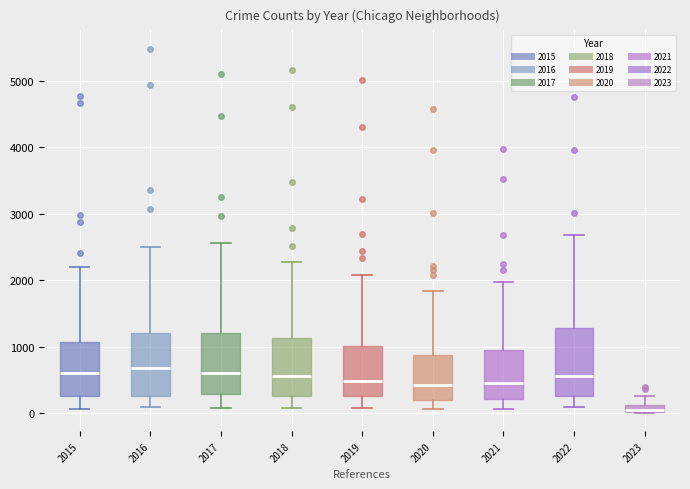

Where does the lower whisker of the box at x = 2016 end on the y-axis? The values are not printed on the chart, so give them approximately, as read against the axis.

100